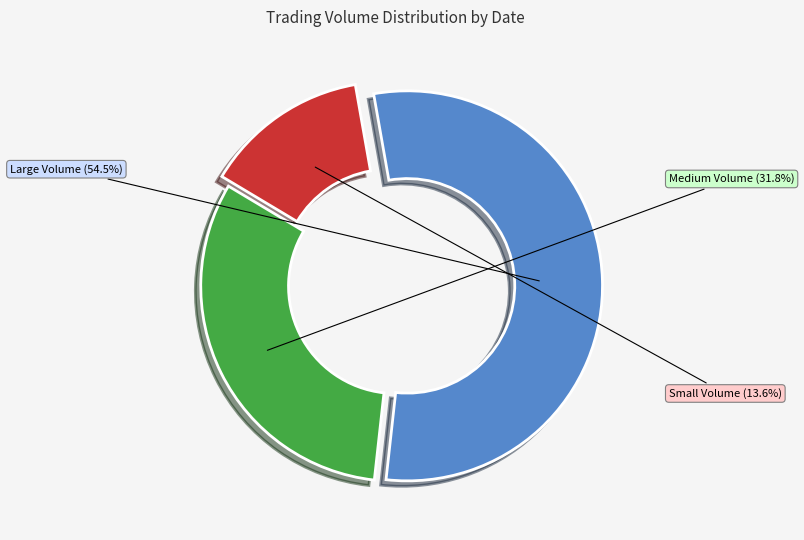

Is there any slice that represents more than half of the pie?

Yes